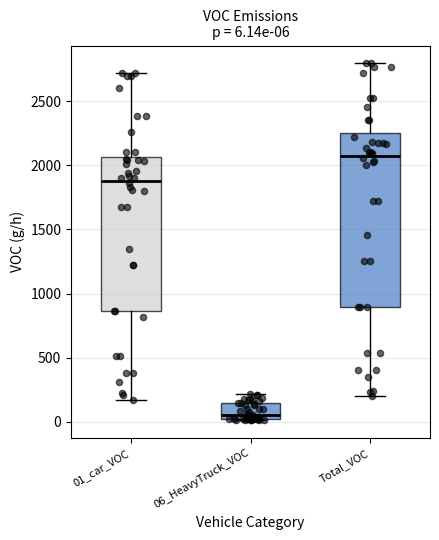

Which box has the highest median line?

Total_VOC